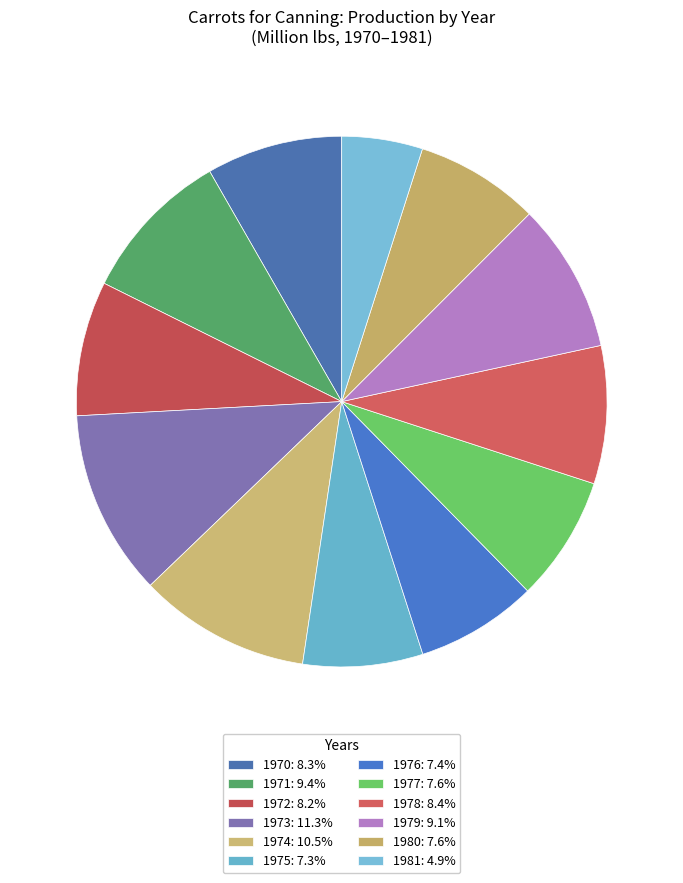

What percentage is the 1977 slice, to the nearest percent?

8%